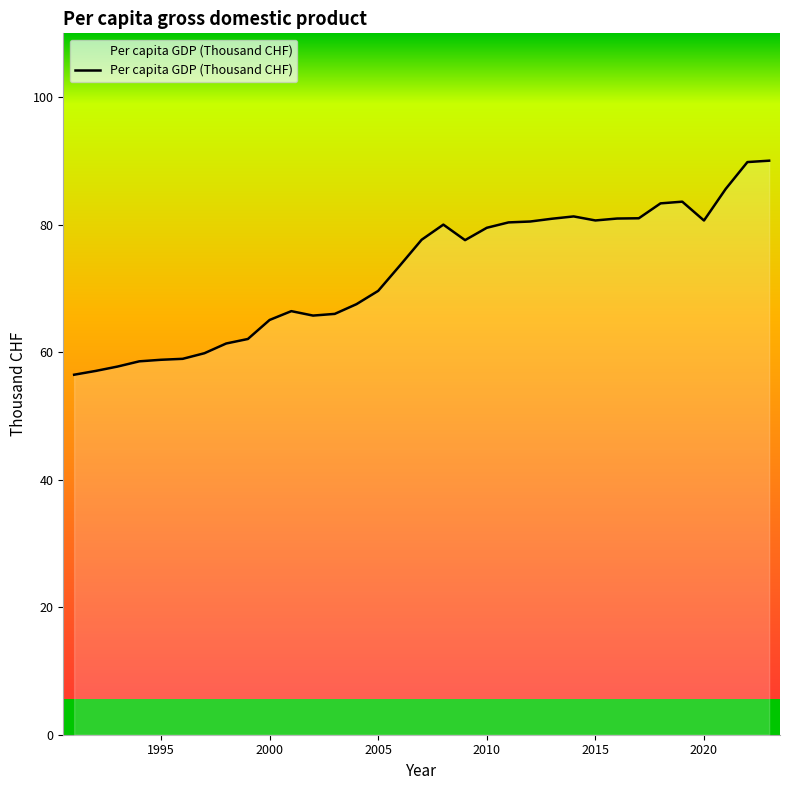

What is the smallest value displayed?

56.5